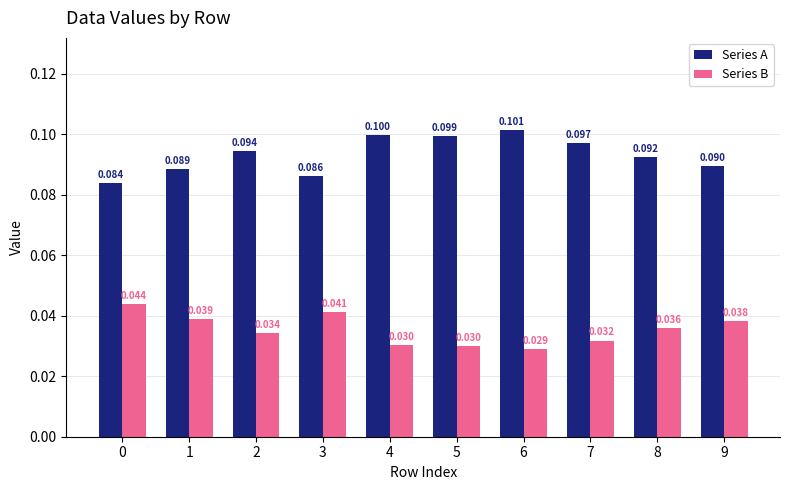

What is the value of the Series A bar at the 3rd from the left?

0.1